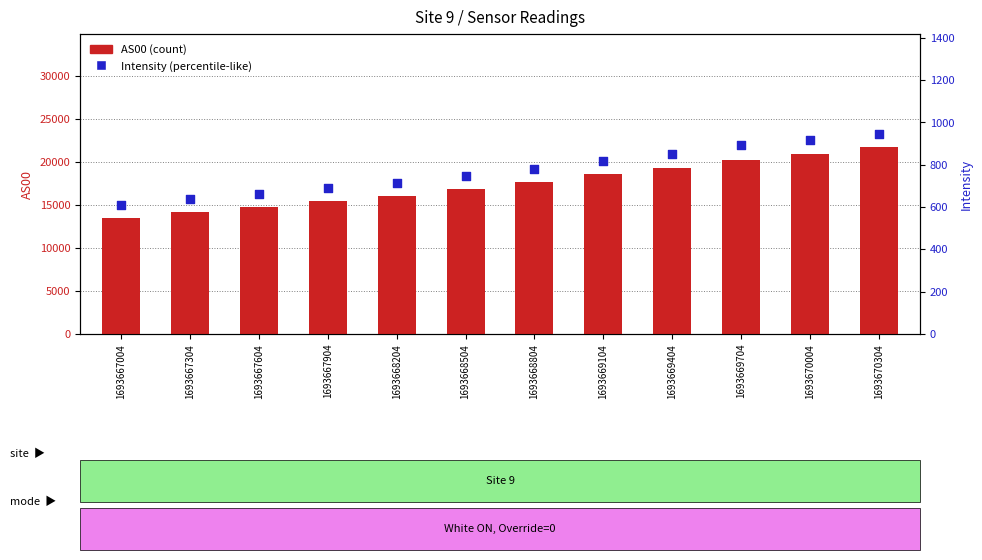

Which series reaches the minimum Y coordinate?

Intensity